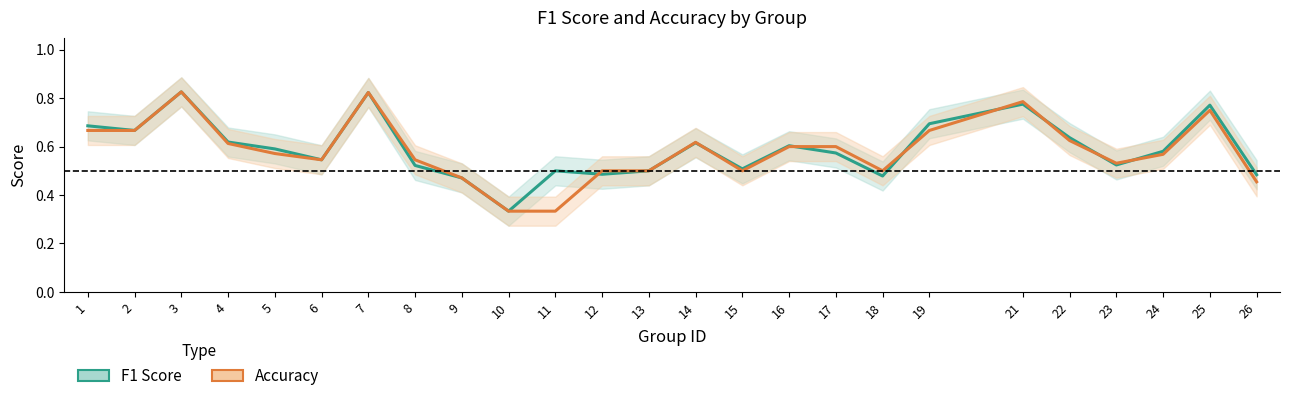

The value of accuracy at 23 is 0.7. True or false?

False